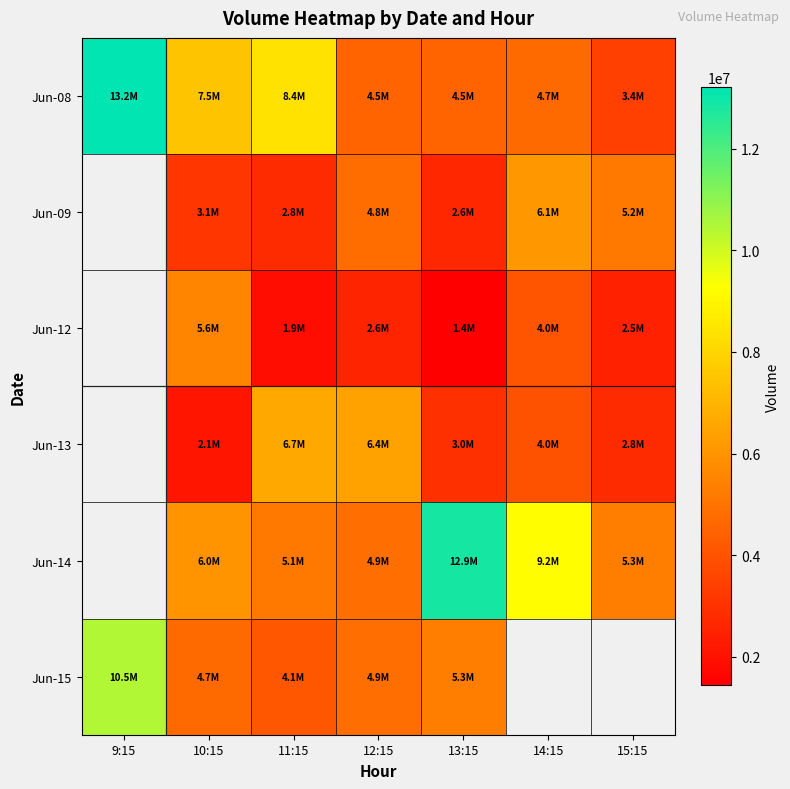

At how many categories does at least one series exceed 9691186?

2